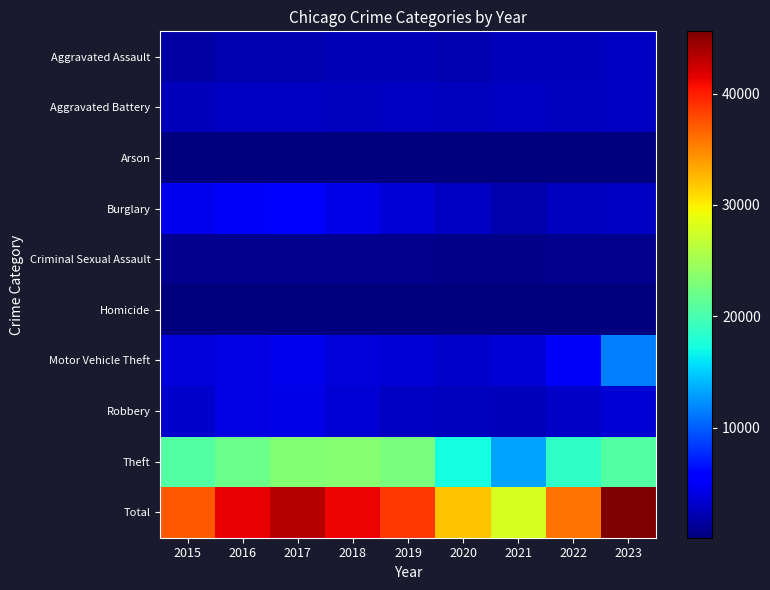

Between 2016 and 2018, which series saw the biggest shift?

Theft